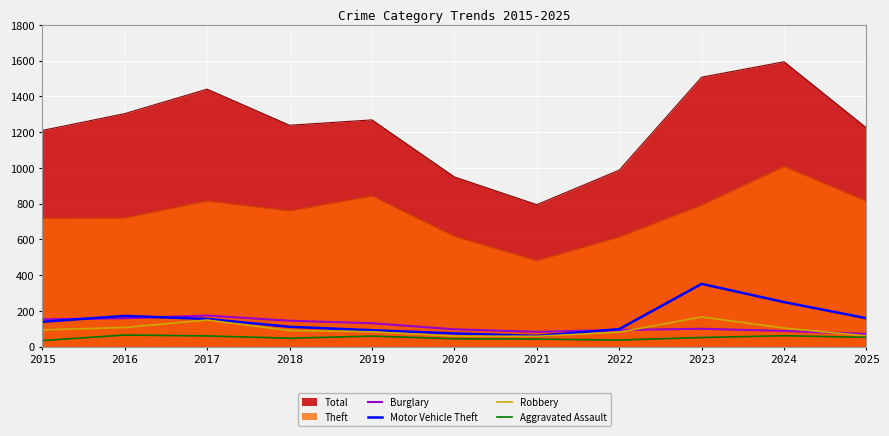

What is the value of the Motor Vehicle Theft point at the 2nd from the left?

172